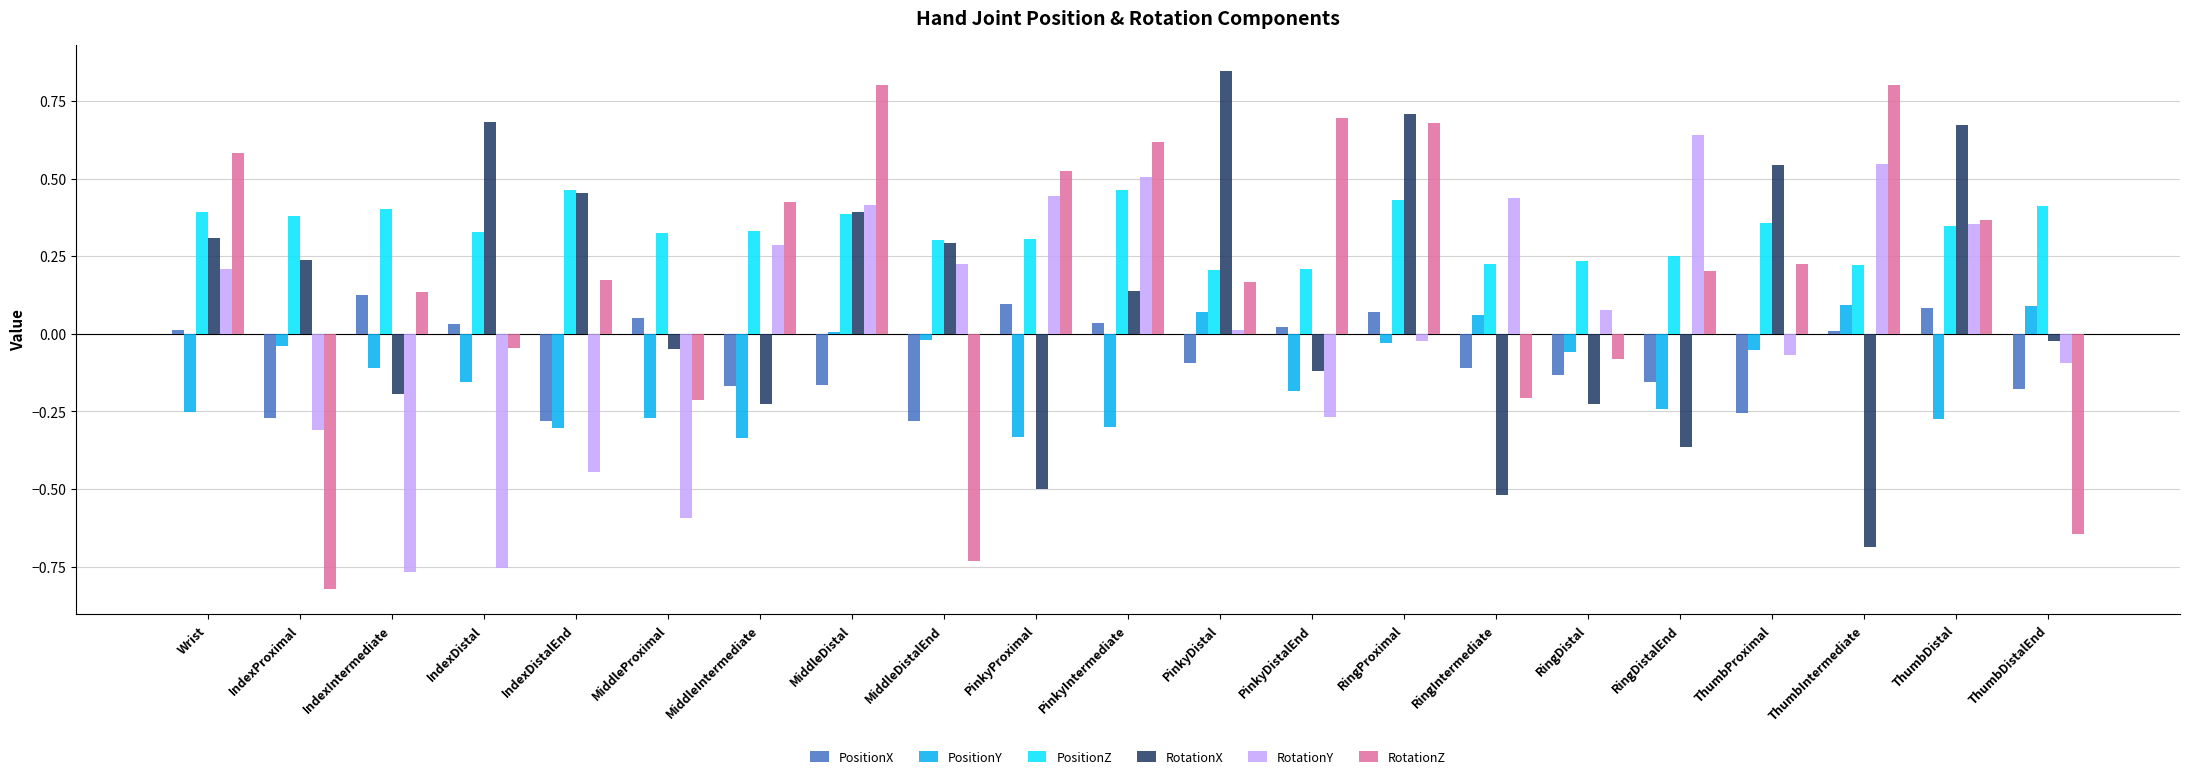

What is the difference between the highest and lowest values at PinkyIntermediate?

0.9